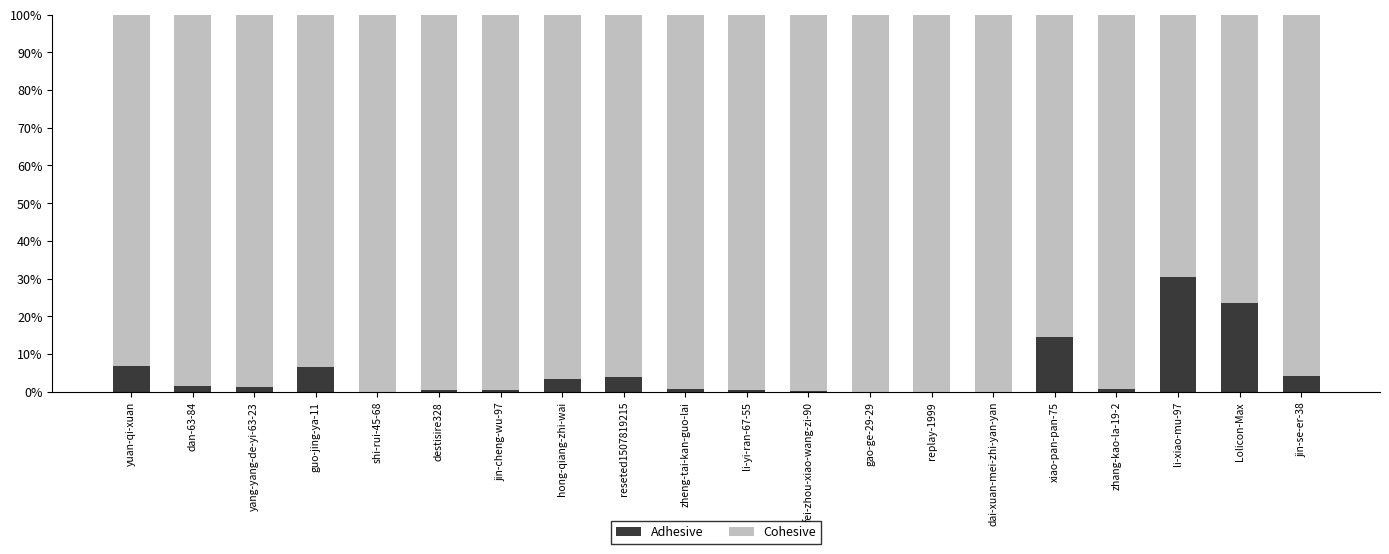

Are the bars horizontal?

No